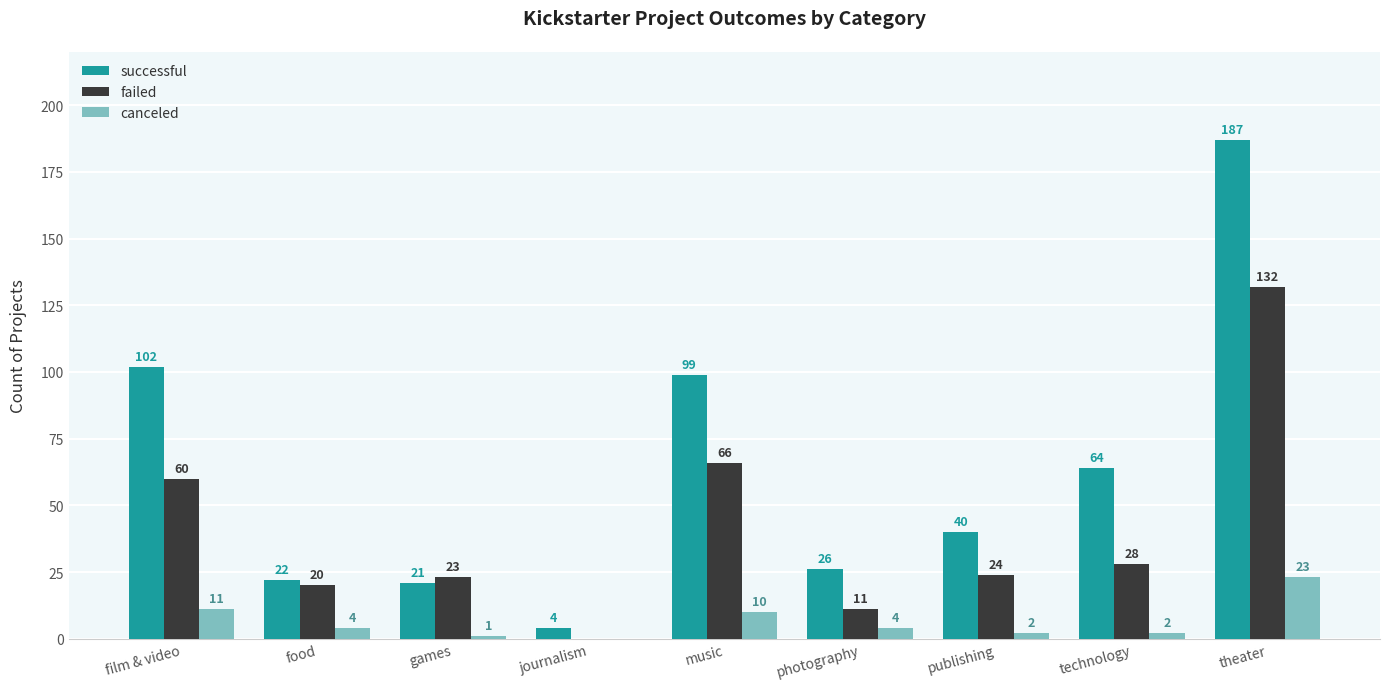

At which label is successful closest to 95?

music